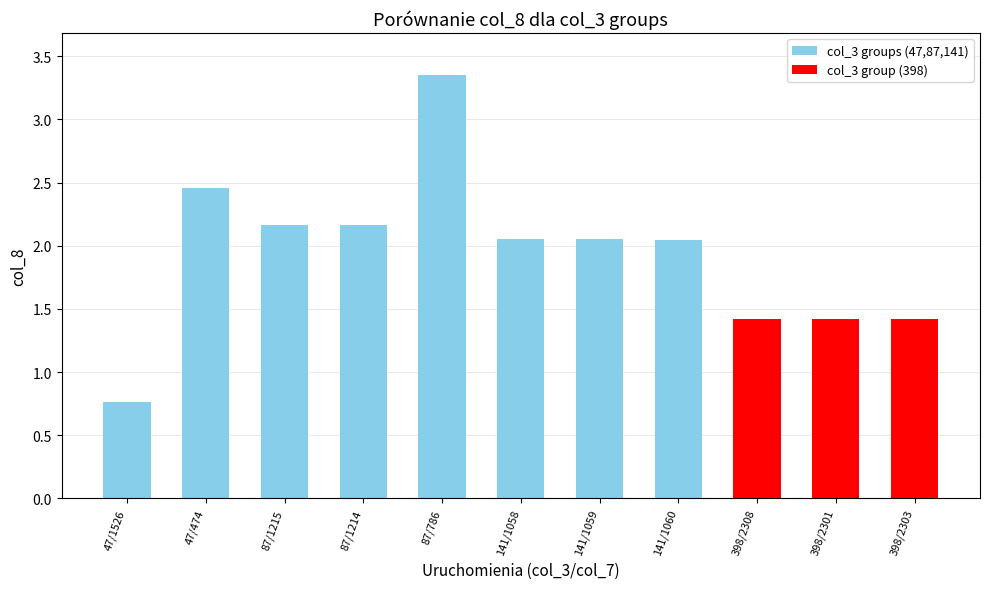

What is the value of the 1st bar from the left?

0.8